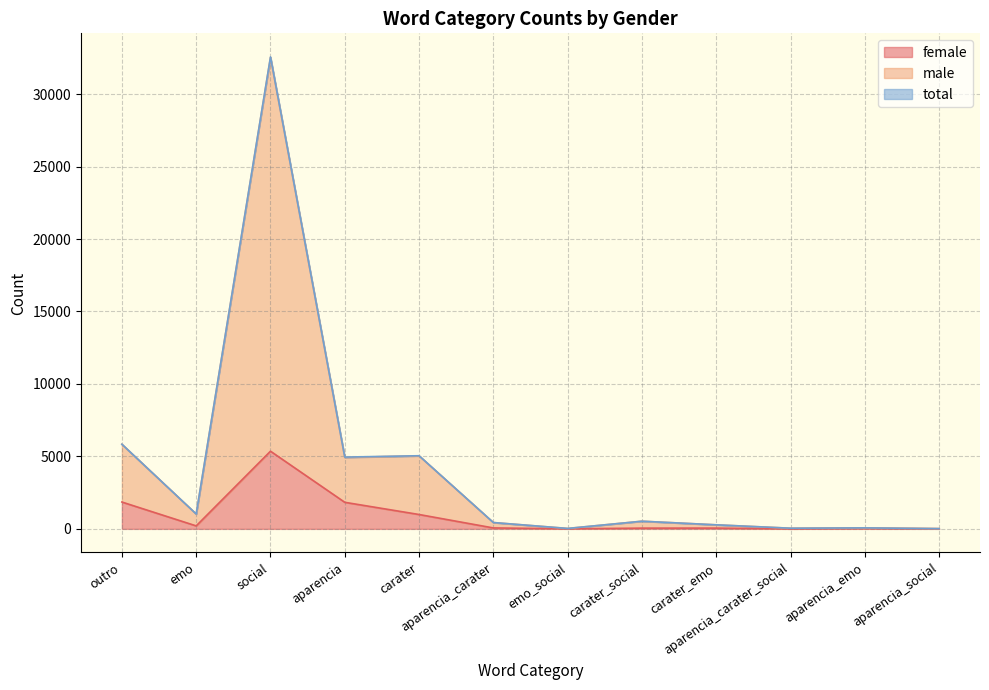

True or false: total has more than 2 interior local peaks.

True